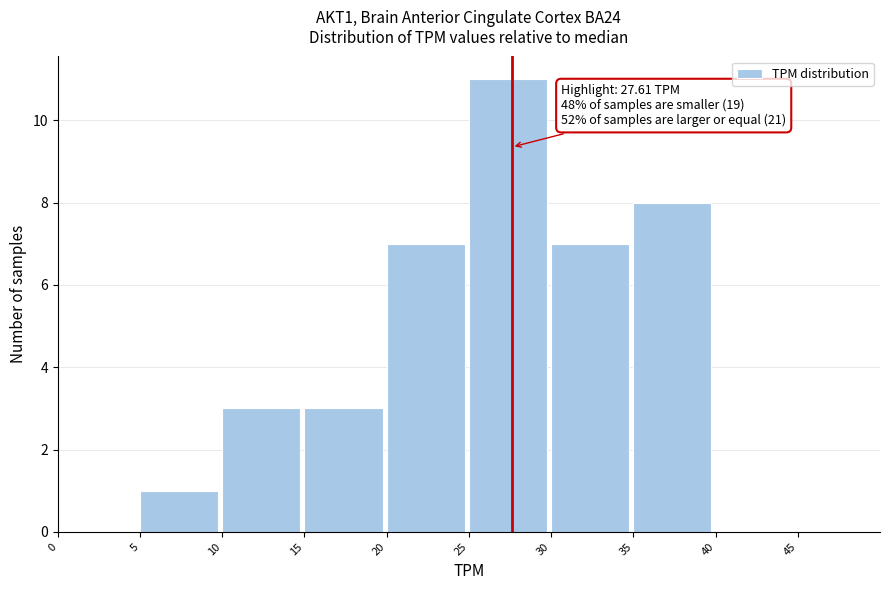

Over which range of the x-axis is the bar tallest?

25 to 30